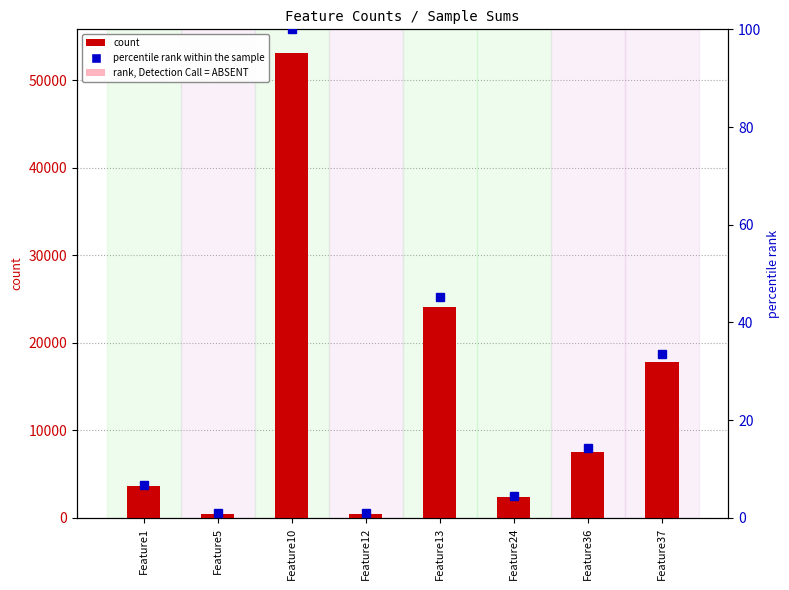

Does the chart contain stacked bars?

No